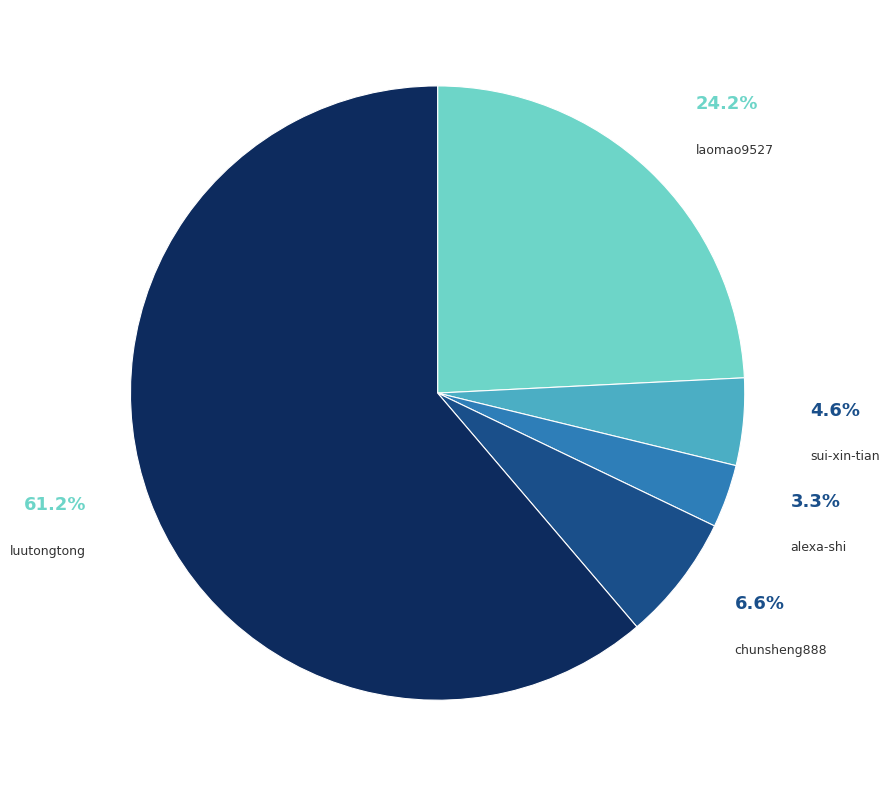

Does any single category account for the majority?

Yes